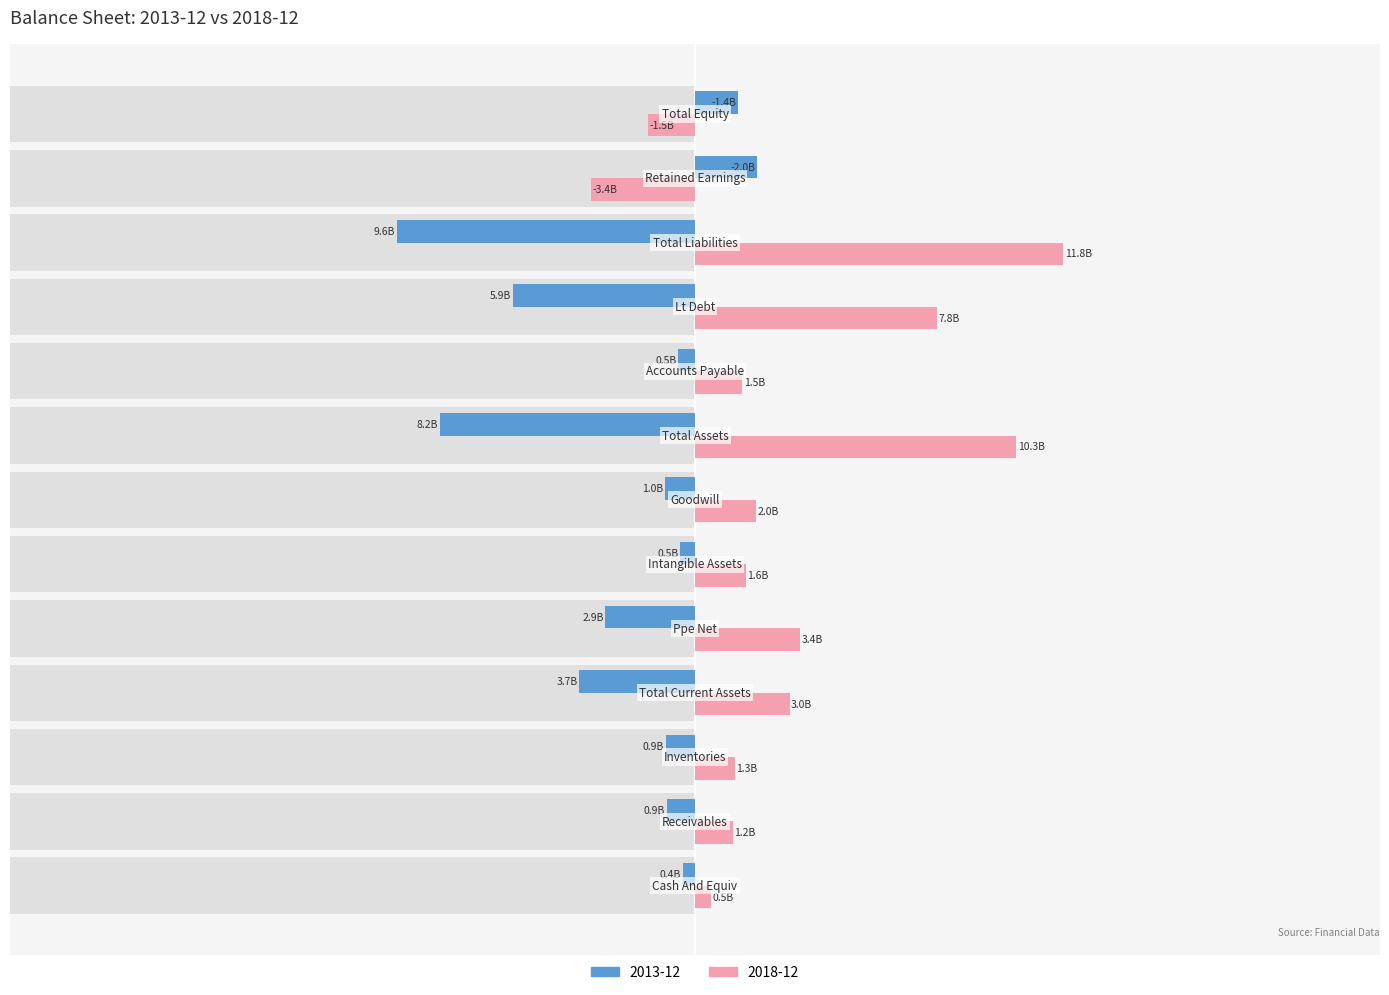

What is the lowest value of the 2013-12 series?

-9.6